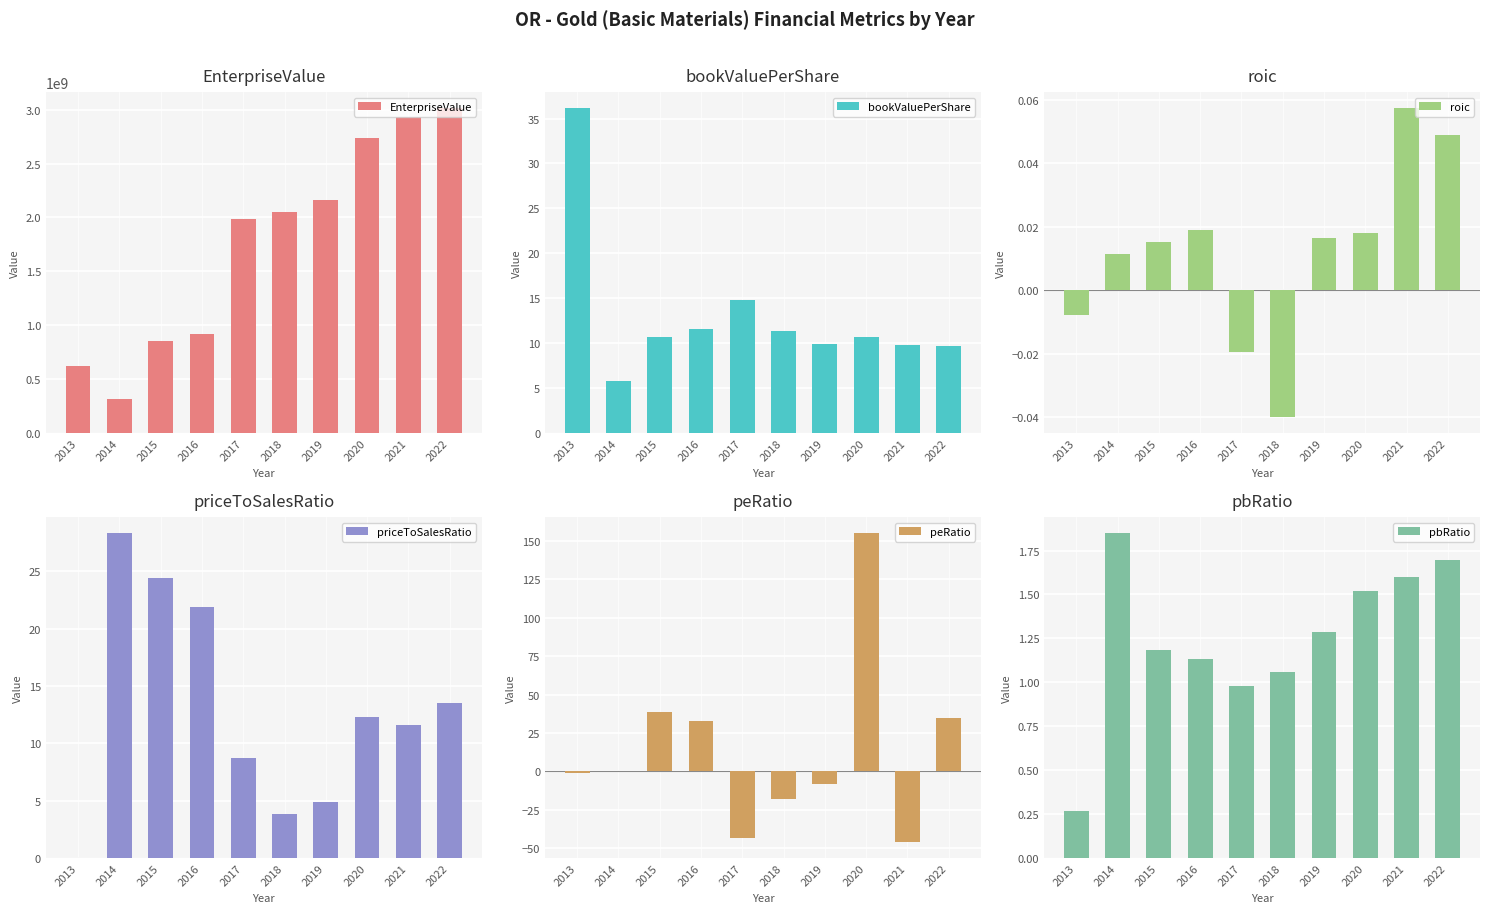

Where is EnterpriseValue nearest to the value 1662073996?

2017